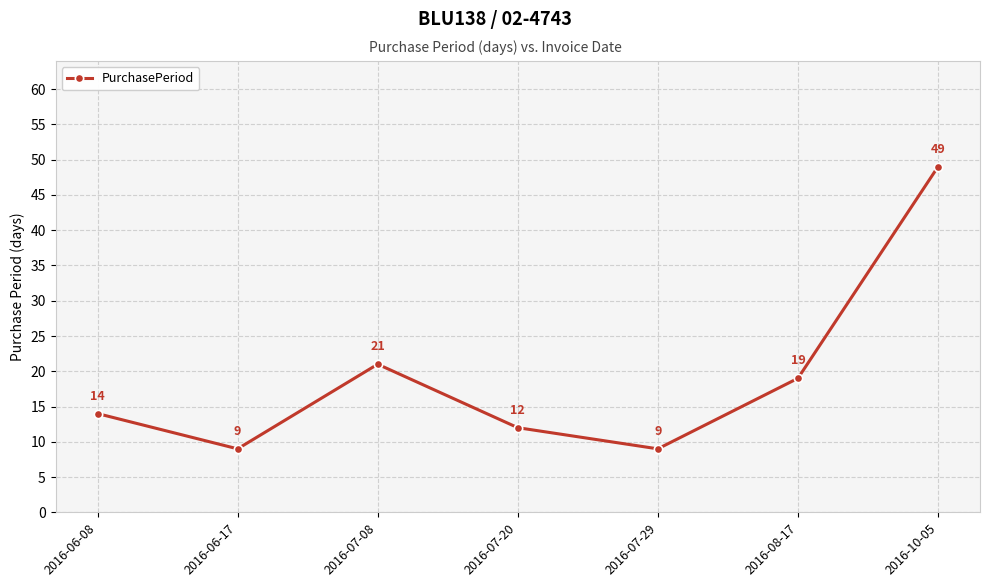

What value does the data have at 2016-08-17, to the nearest 5?

20